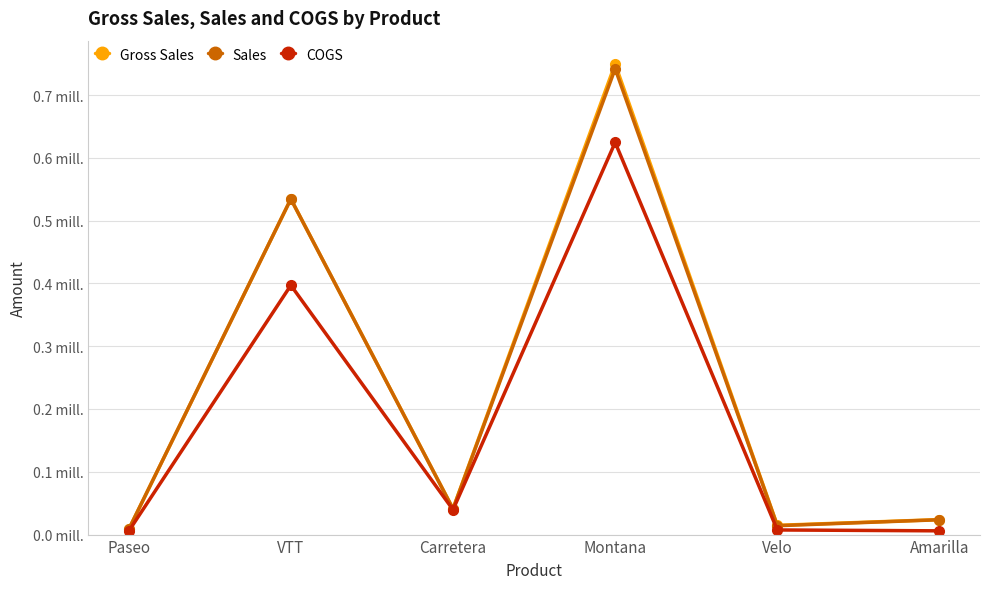

What is the difference between the COGS values at Amarilla and VTT?

391053.0